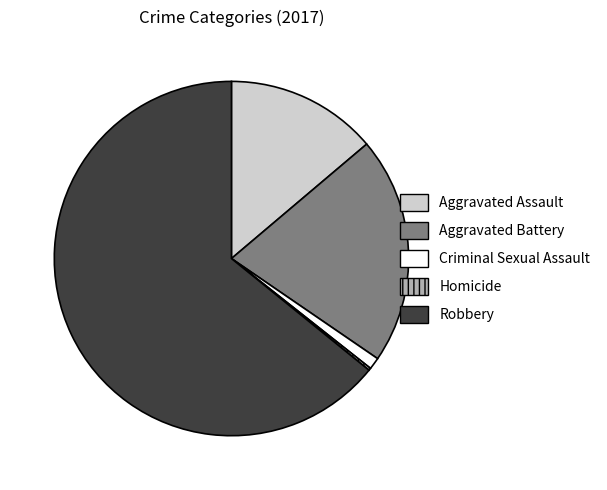

Combined, do Aggravated Assault and Robbery account for over 50%?

Yes